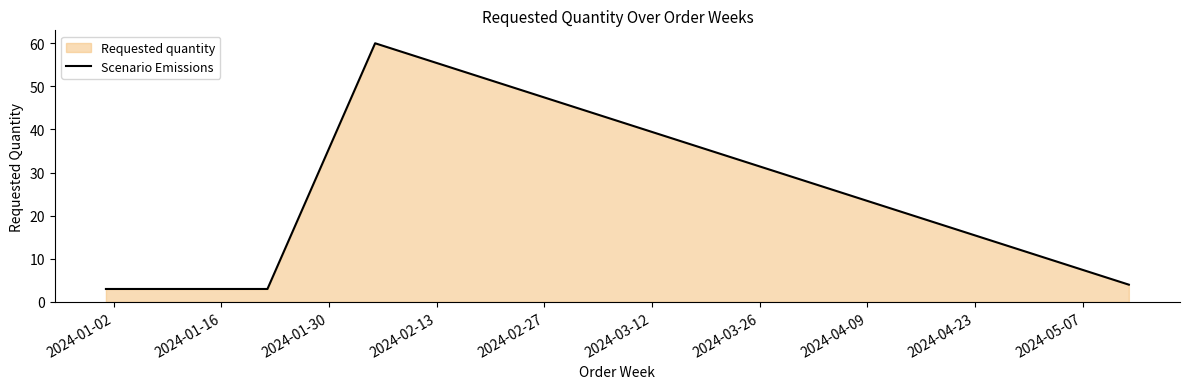

What is the greatest value displayed?

60